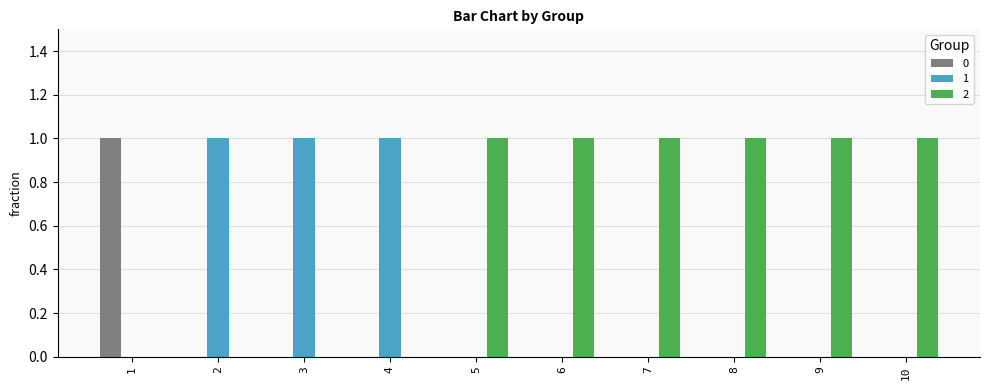

How many series are shown in this chart?

3